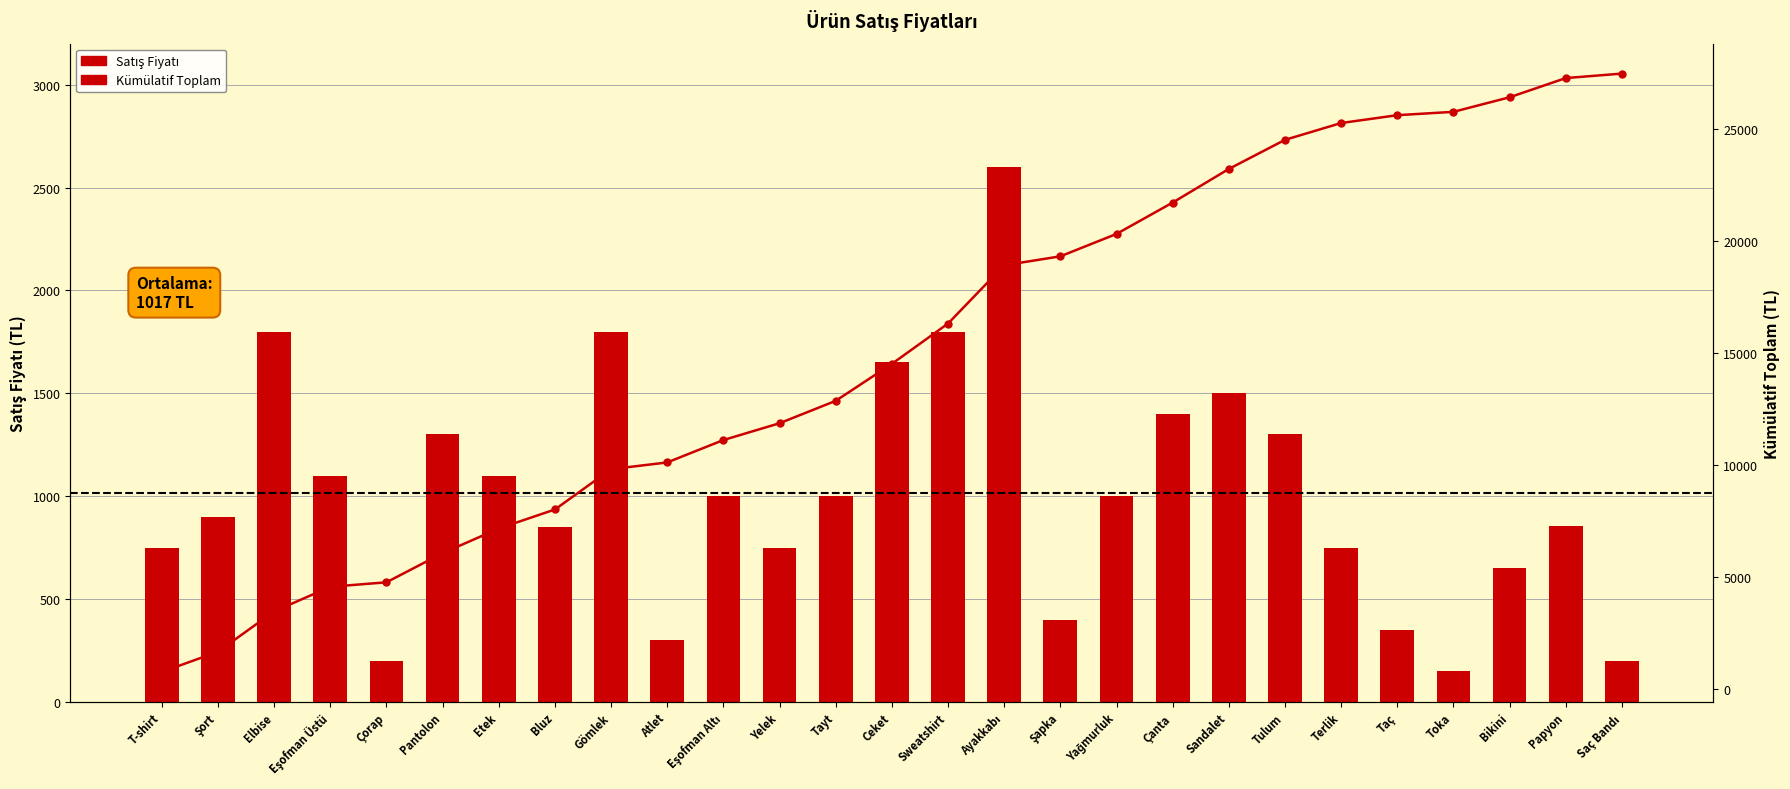

At which category does the chart reach its minimum across all series?

Toka